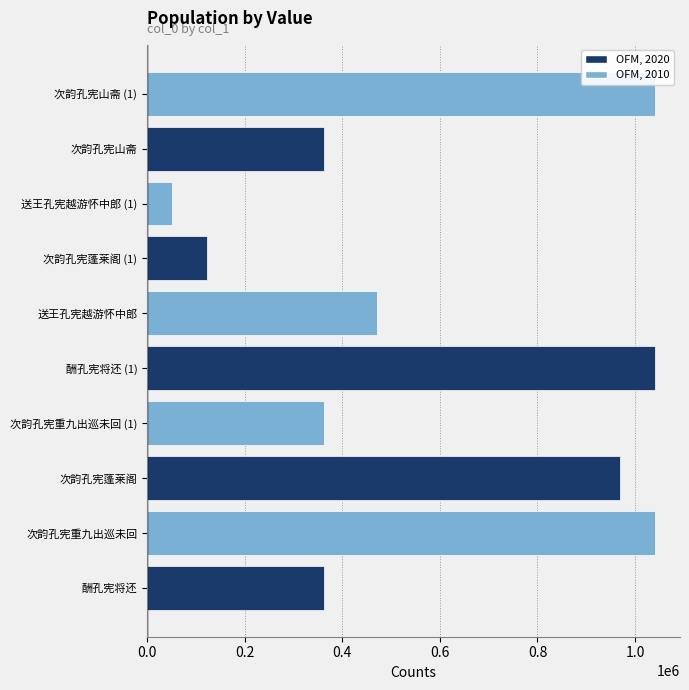

Which category has the lowest value across all series?

送王孔宪越游怀中郎 (1)